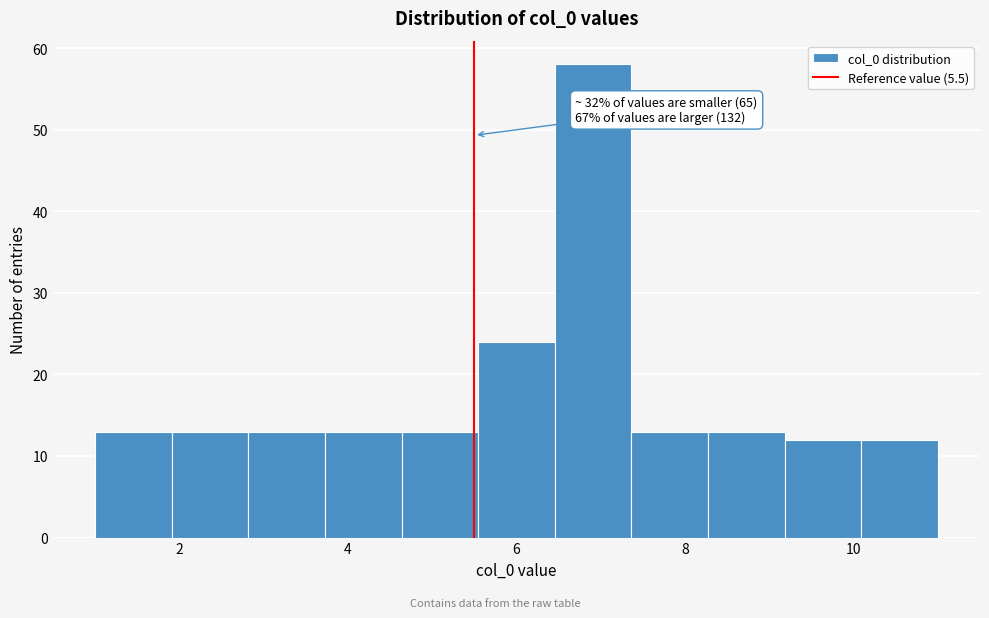

Which range on the x-axis has the tallest bar?

6.4 to 7.4